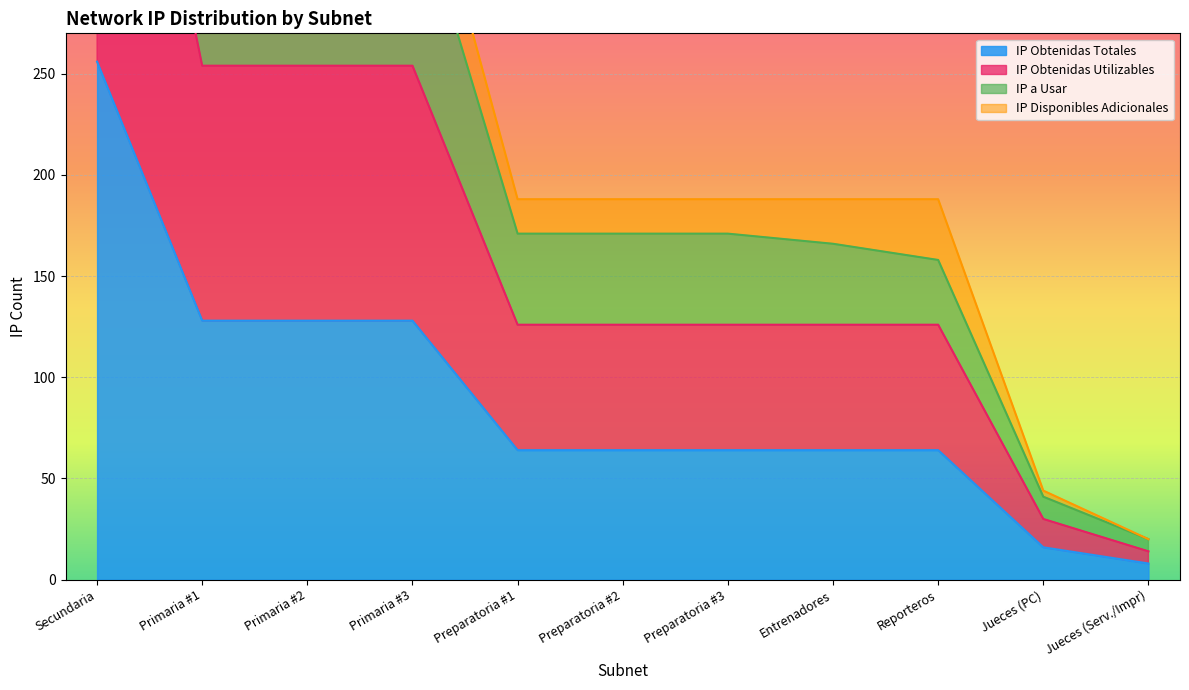

What is the minimum value shown in the chart?

8